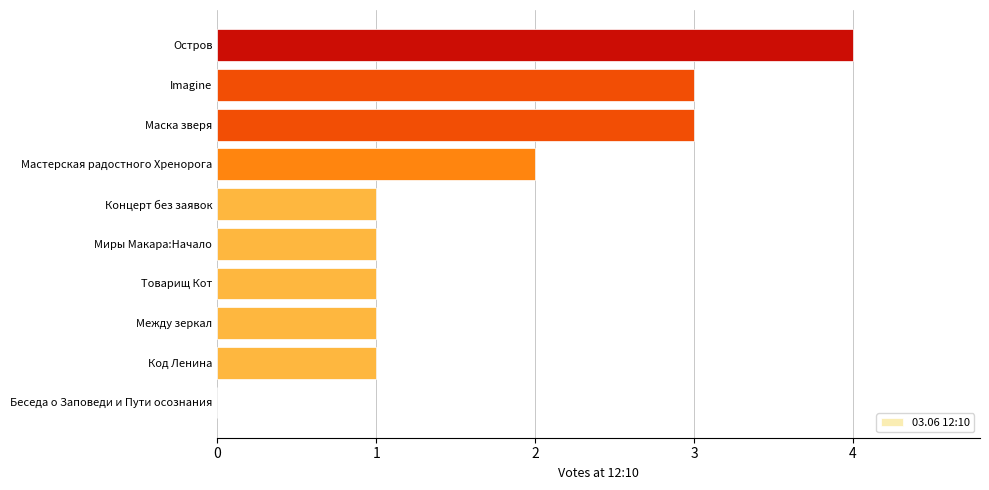

Count the number of categories in the chart.

10